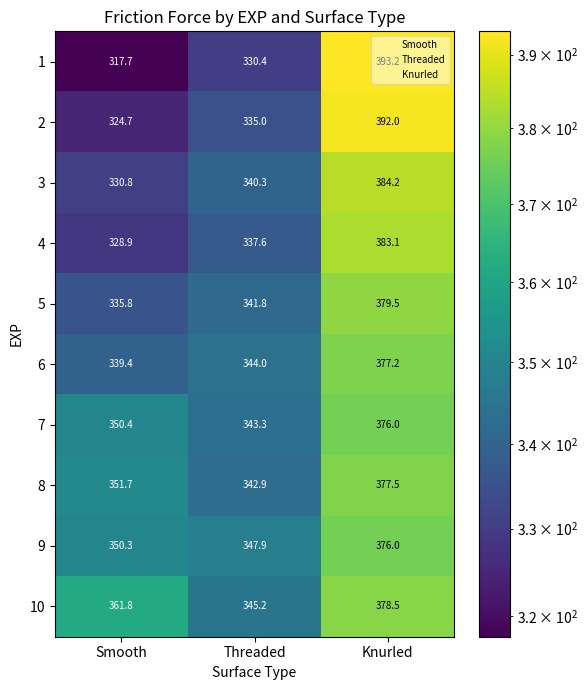

What is the smallest value displayed?

317.7